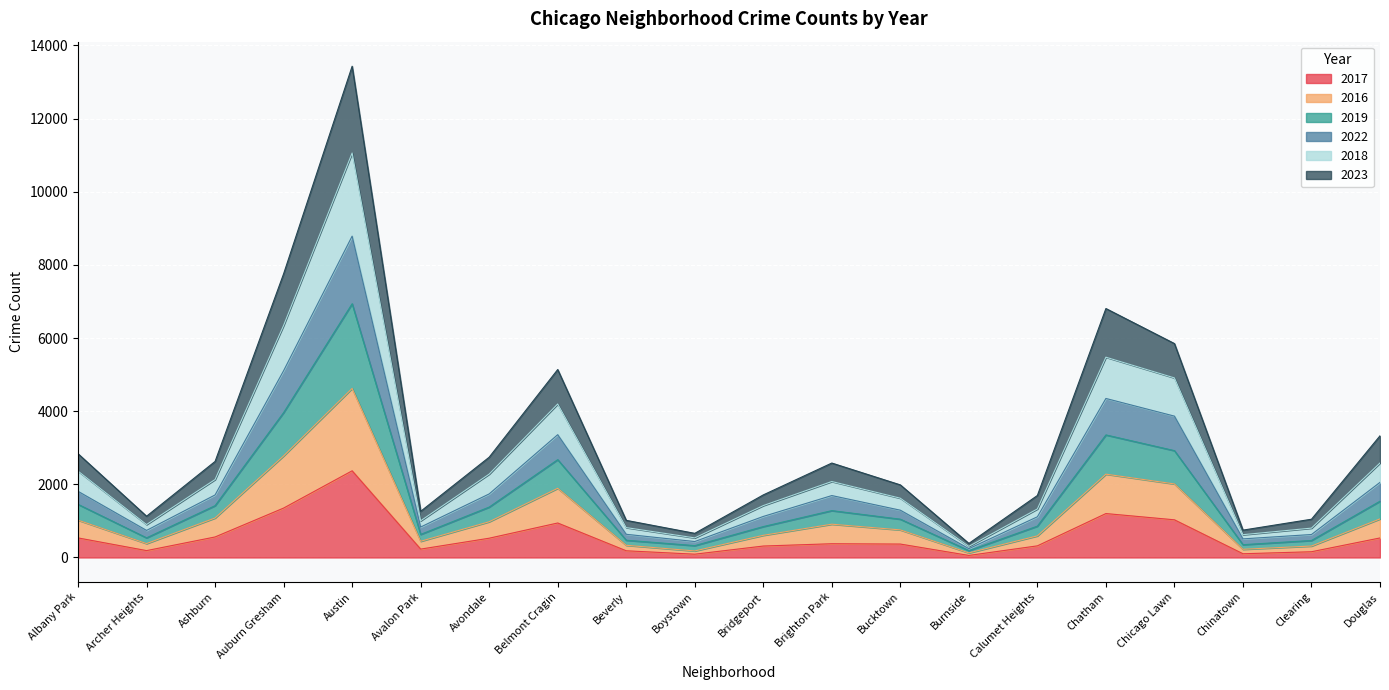

At how many categories does at least one series exceed 12666?

1